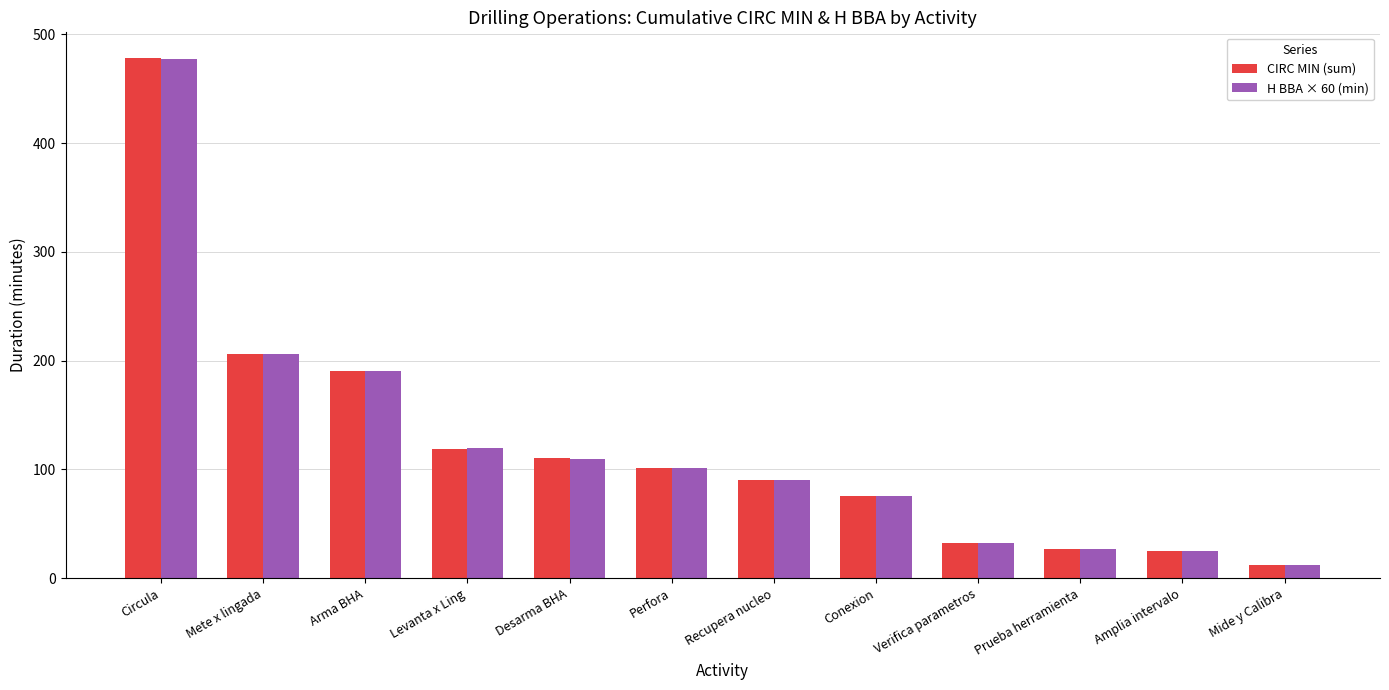

Is the value of CIRC MIN (sum) at Prueba herramienta greater than the value of H BBA × 60 (min) at Levanta x Ling?

No